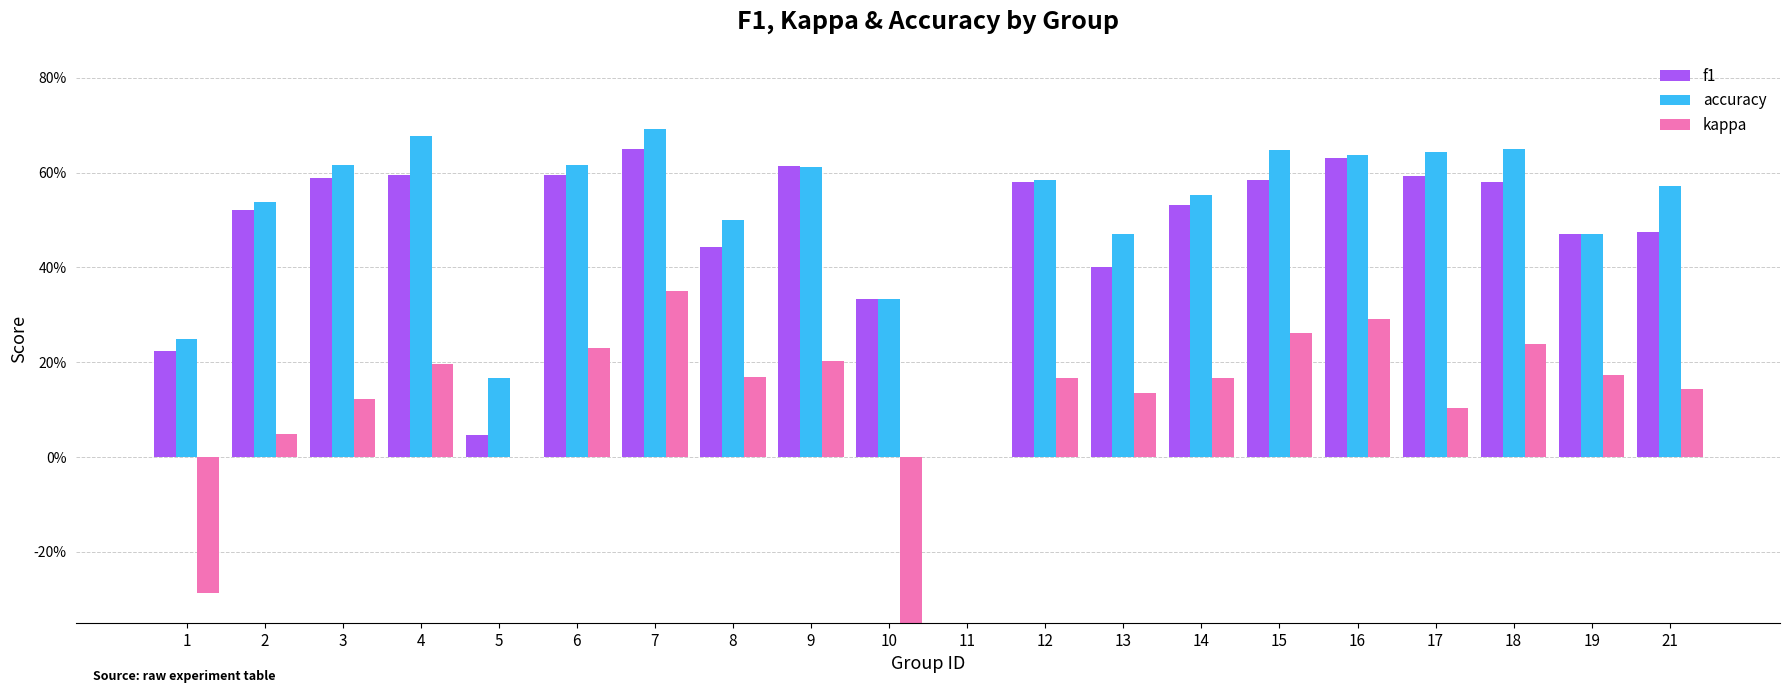

Which series has the largest range (max minus min)?

kappa